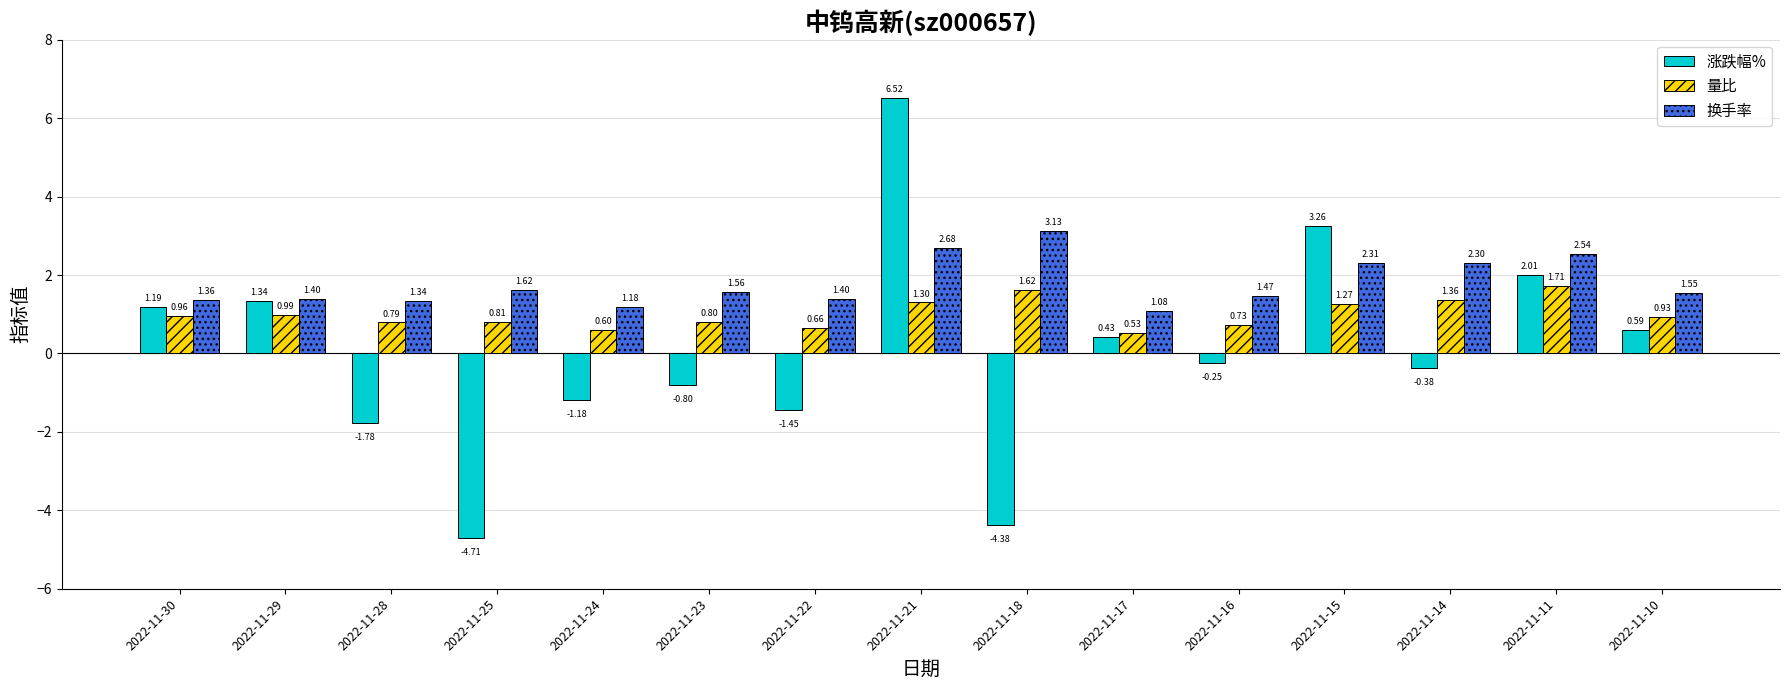

How many distinct data groups are displayed?

3